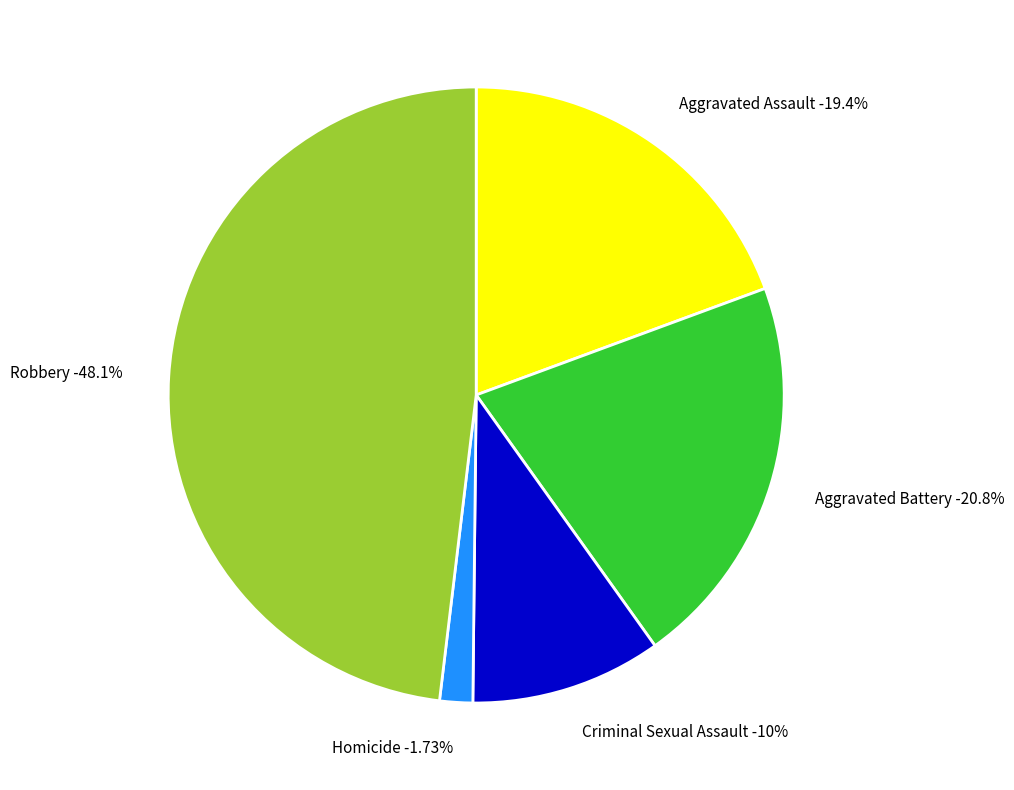

Combined, what portion of the pie is Aggravated Battery and Criminal Sexual Assault?

30.8%